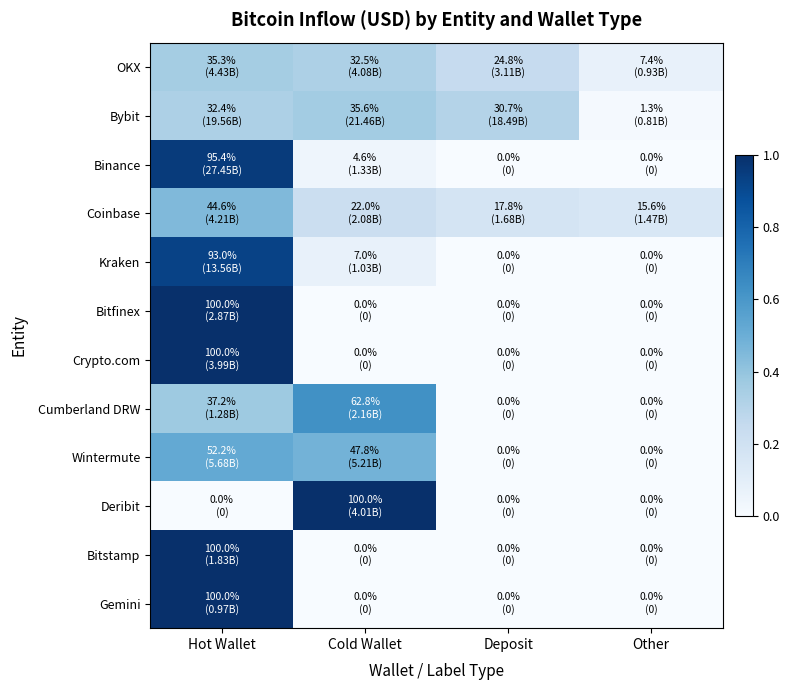

List the series in order of their peak value, highest first.

Bitfinex, Crypto.com, Deribit, Bitstamp, Gemini, Binance, Kraken, Cumberland DRW, Wintermute, Coinbase, Bybit, OKX